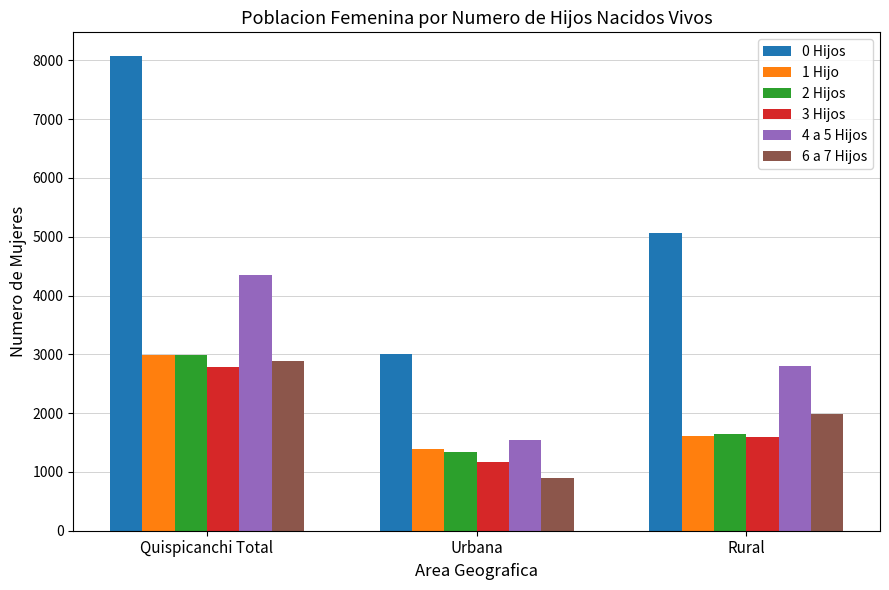

Which series changed the most between Urbana and Rural?

0 Hijos